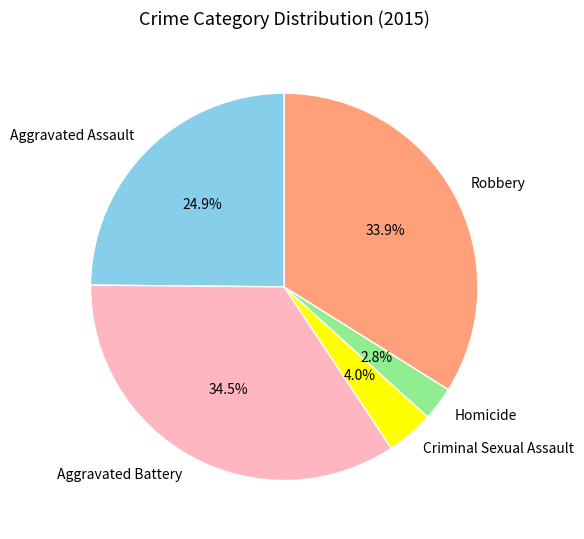

The Aggravated Battery slice represents 26% of the pie. True or false?

False